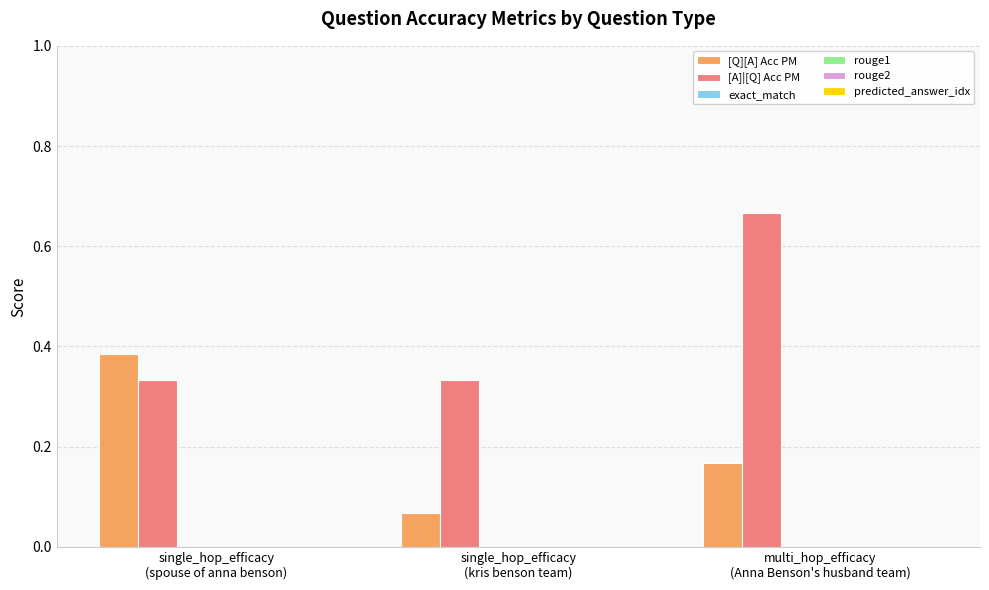

How many [A]|[Q] Acc PM values are between 0 and 1?

3